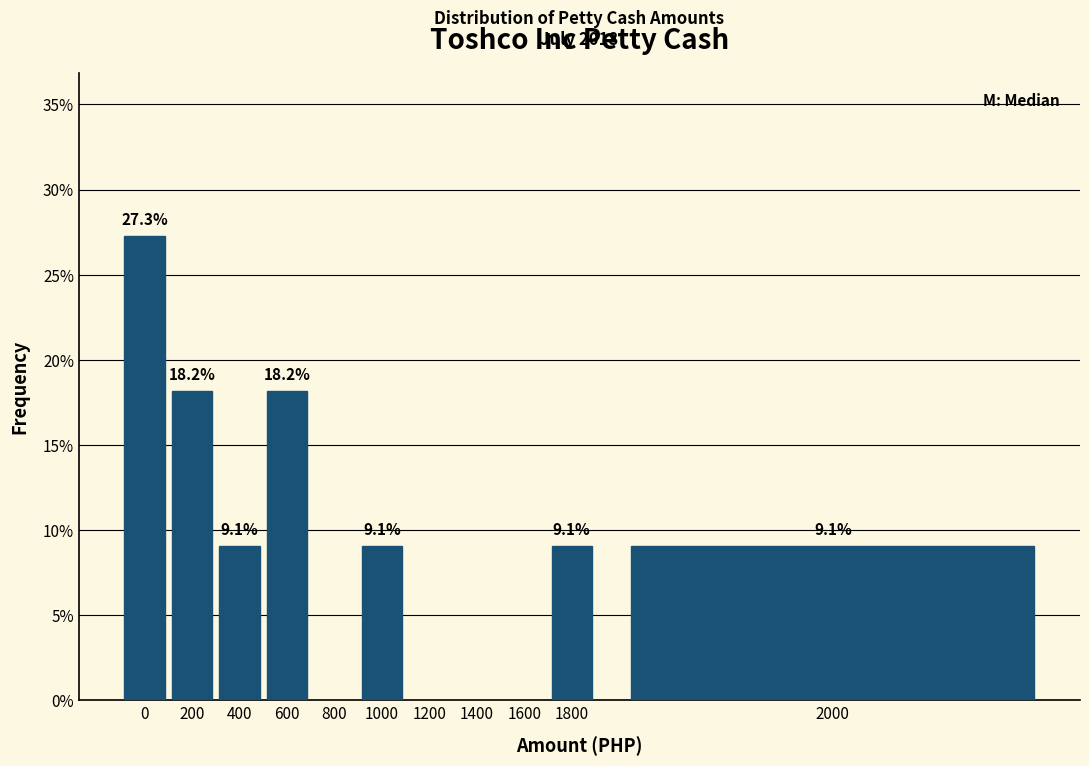

Reading left to right, list all the values displayed in this chart.

0=27.3	200=18.2	400=9.1	600=18.2	800=0.0	1000=9.1	1200=0.0	1400=0.0	1600=0.0	1800=9.1	2000=9.1